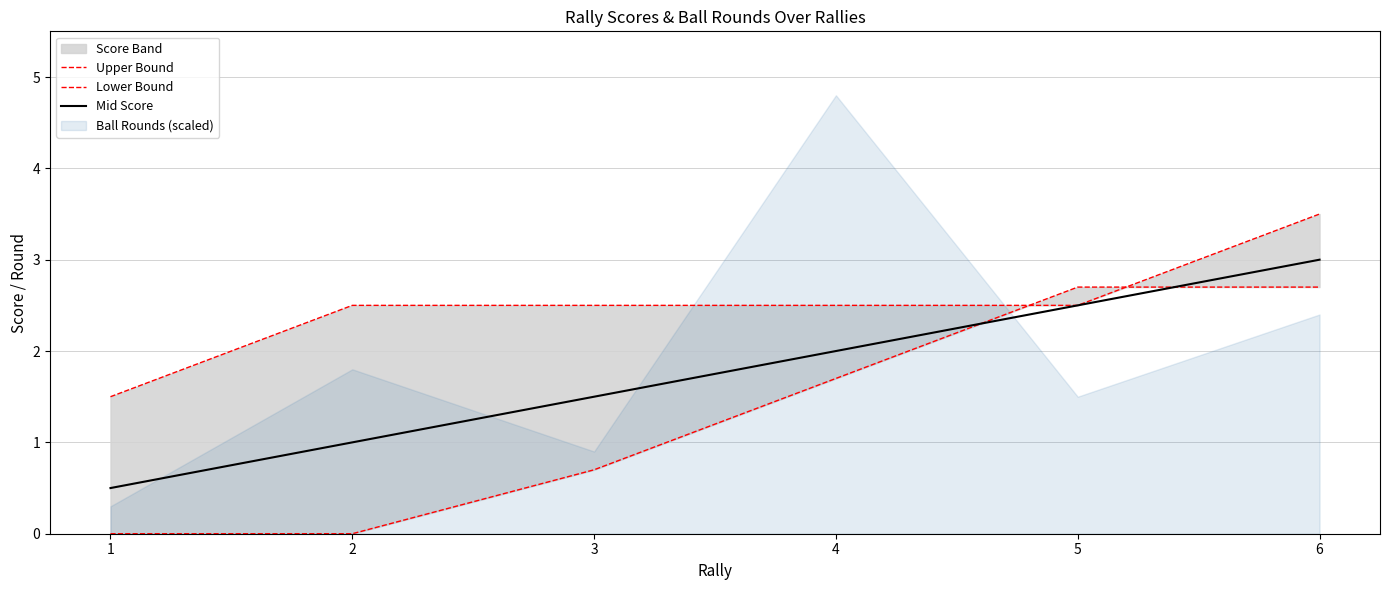

At which category is the sum across all series the highest?

6